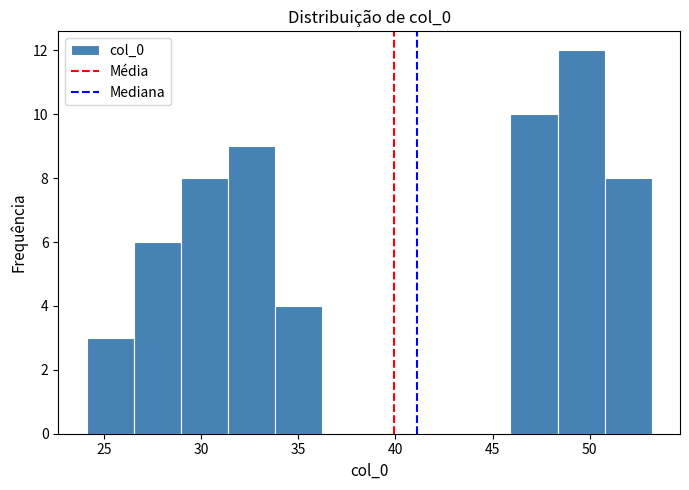

Reading left to right, transcribe this chart: for each bar, give the range it covers on the x-axis and its height. Neither the bar edges nor the heights are printed on the chart, so give them approximately, as read against the axes.

24.0 to 26.5: 3
26.5 to 29.0: 6
29.0 to 31.5: 8
31.5 to 34.0: 9
34.0 to 36.0: 4
36.0 to 38.5: 0
38.5 to 41.0: 0
41.0 to 43.5: 0
43.5 to 46.0: 0
46.0 to 48.5: 10
48.5 to 51.0: 12
51.0 to 53.0: 8